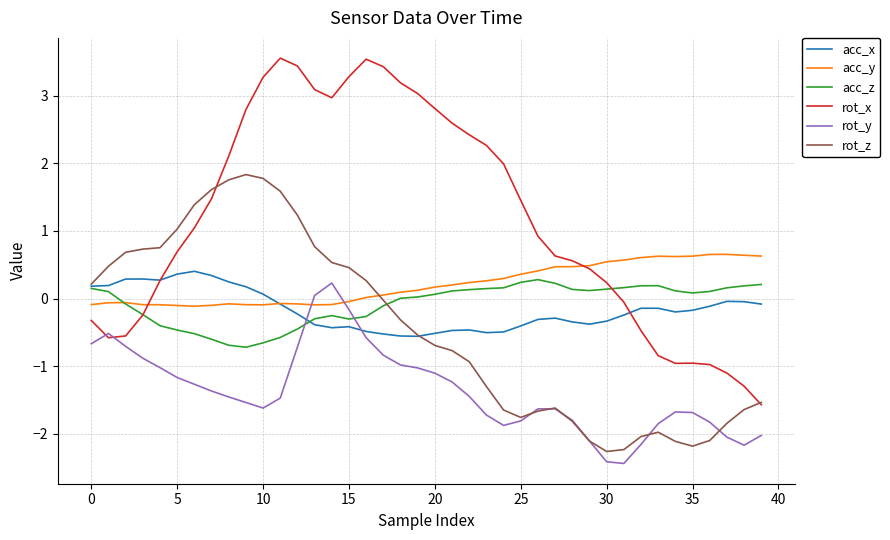

What are all the series names shown in the legend?

acc_x, acc_y, acc_z, rot_x, rot_y, rot_z